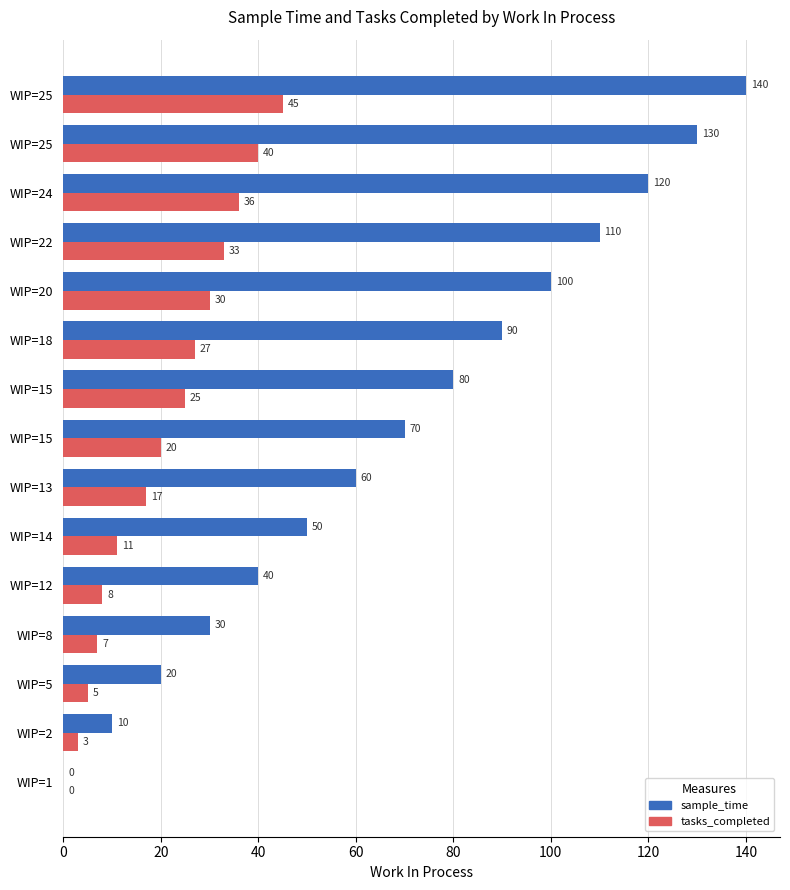

How many positive values does the sample_time series have?

14